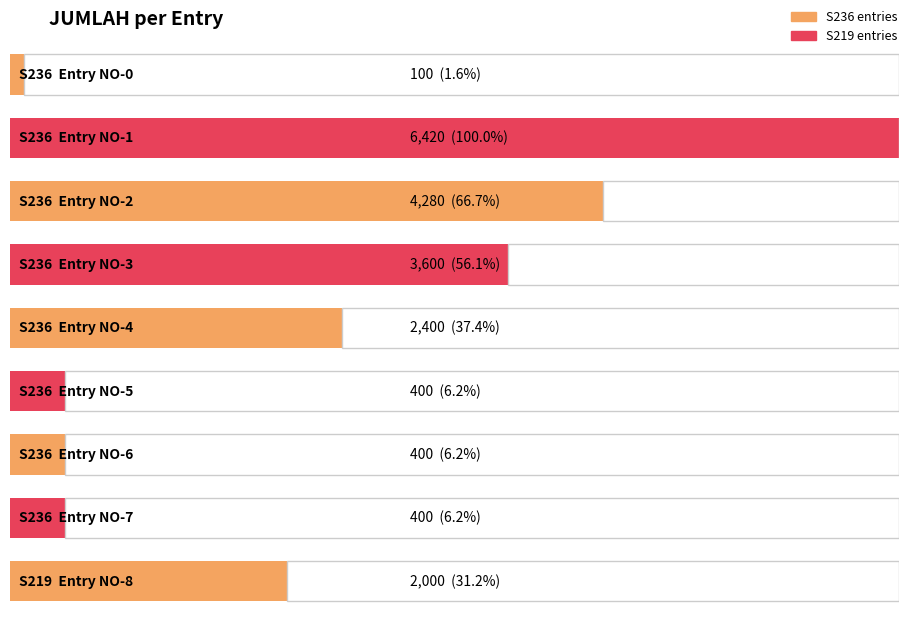

Is it true that the value at NO-8 is 2000?

True